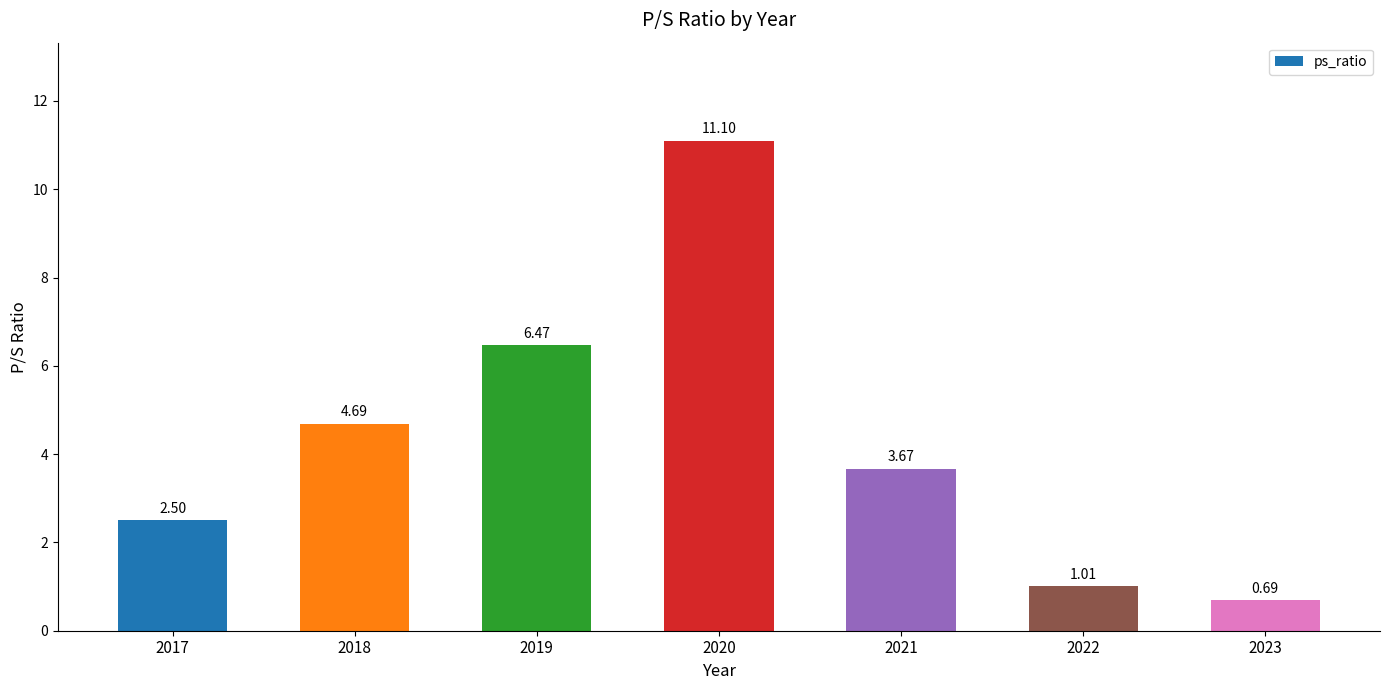

List the labels in order of value, smallest first.

2023, 2022, 2017, 2021, 2018, 2019, 2020